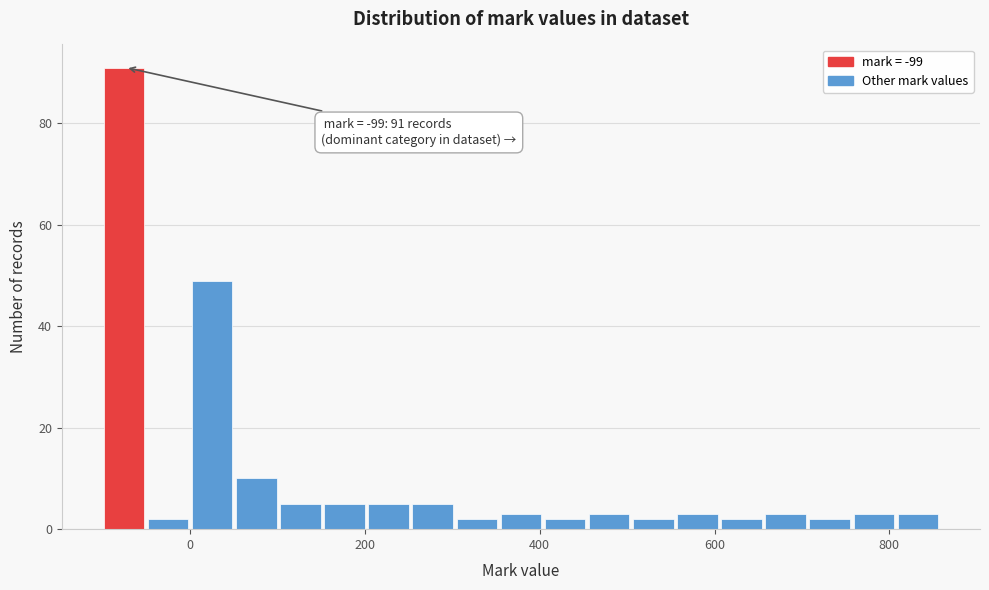

Around what value on the x-axis is the tallest bar? Give the approximate position of its centre, as read against the axis.

-80